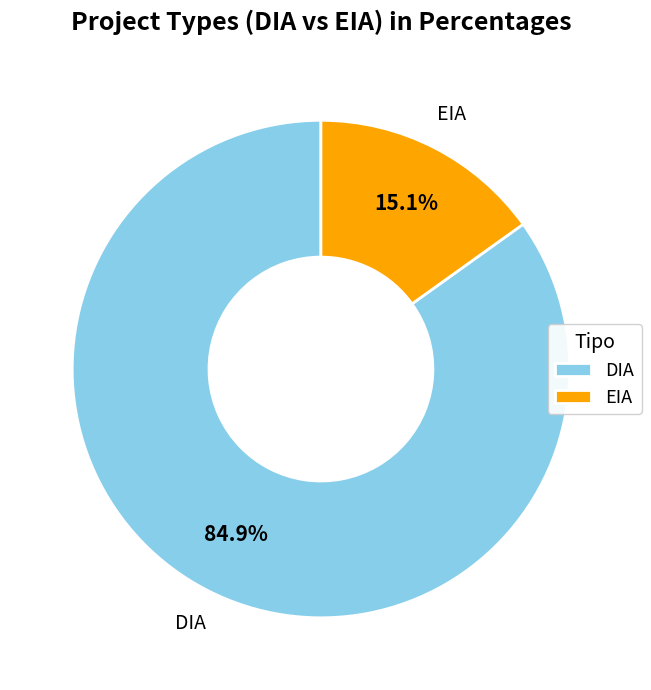

What percentage is the DIA slice, to the nearest percent?

85%